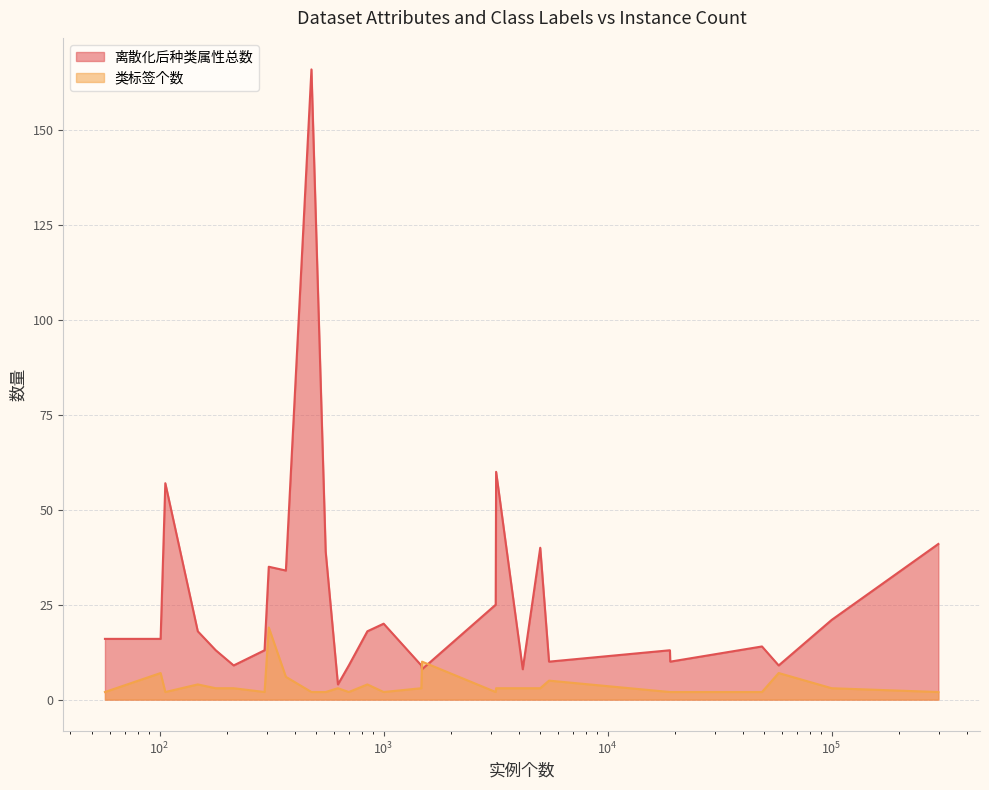

How many lines are shown in the chart?

2